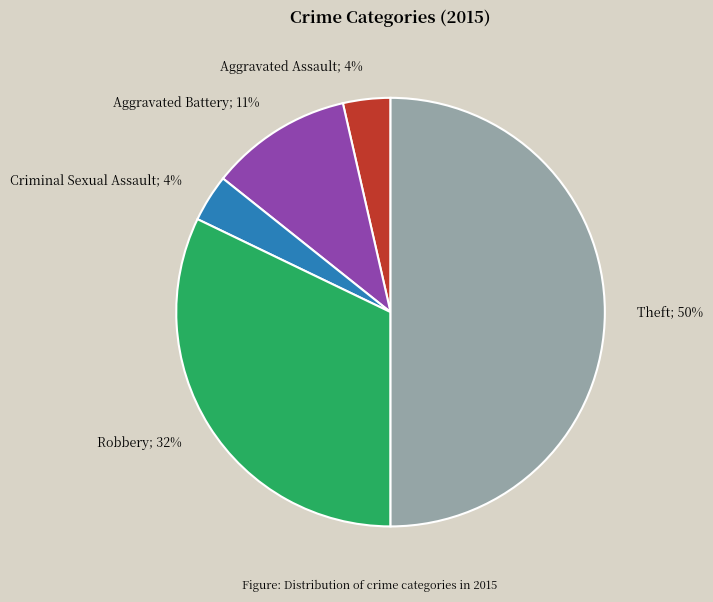

Is Aggravated Battery; 11% the majority of the pie?

No